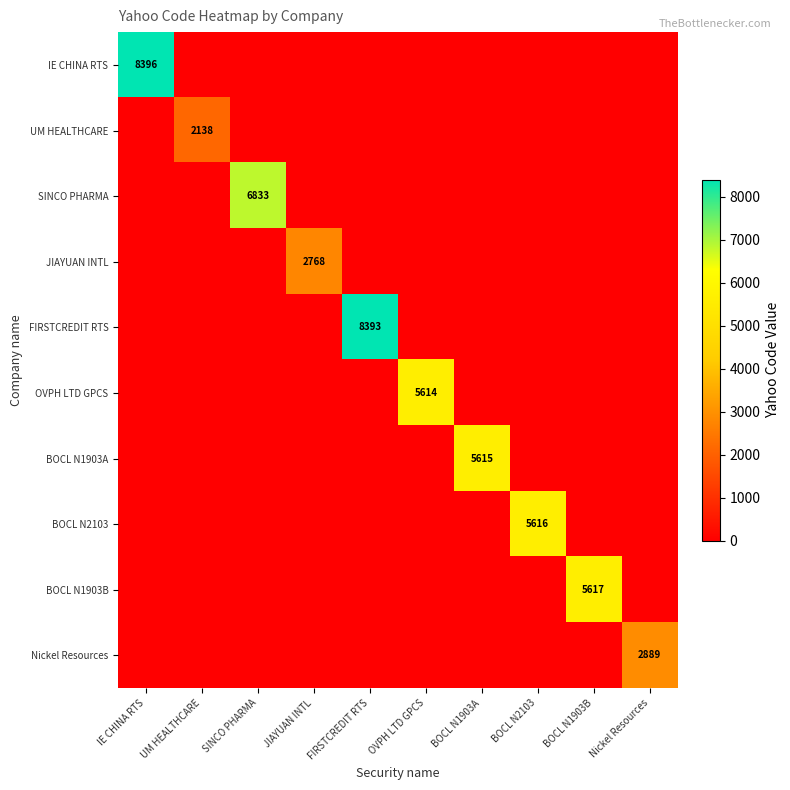

The value of BOCL N1903B at BOCL N1903B is 1215. True or false?

False